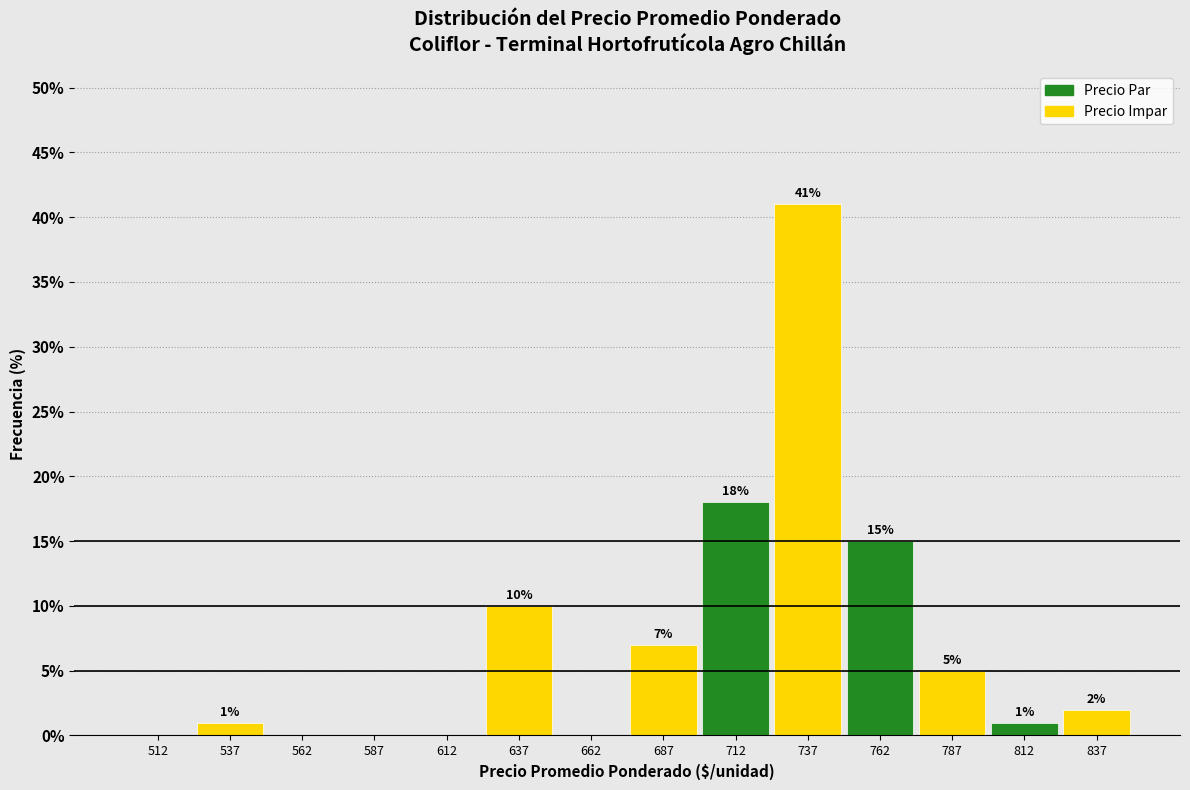

Over which range of the x-axis is the bar tallest?

725 to 750